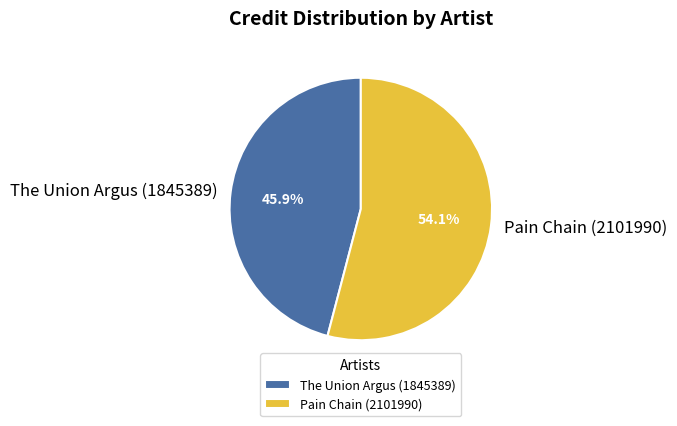

To the nearest percent, what is the difference between the Pain Chain (2101990) and The Union Argus (1845389) slice percentages?

8%